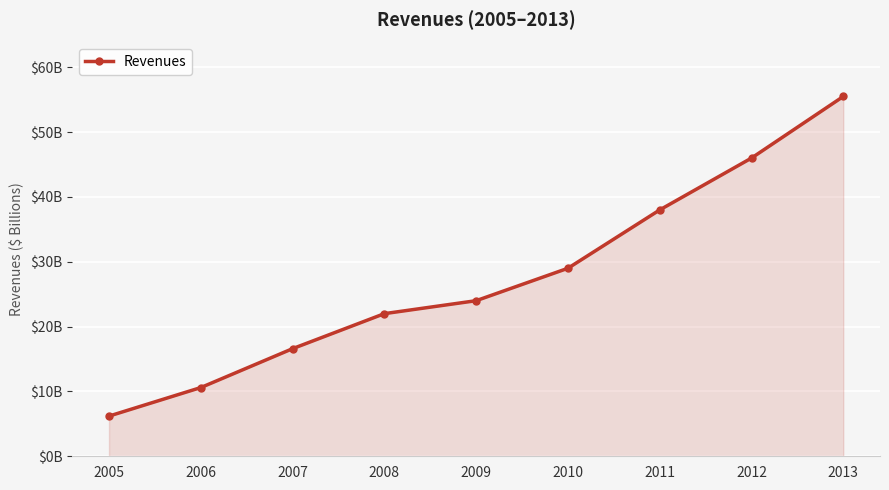

Is this an area chart (filled region under the line)?

Yes